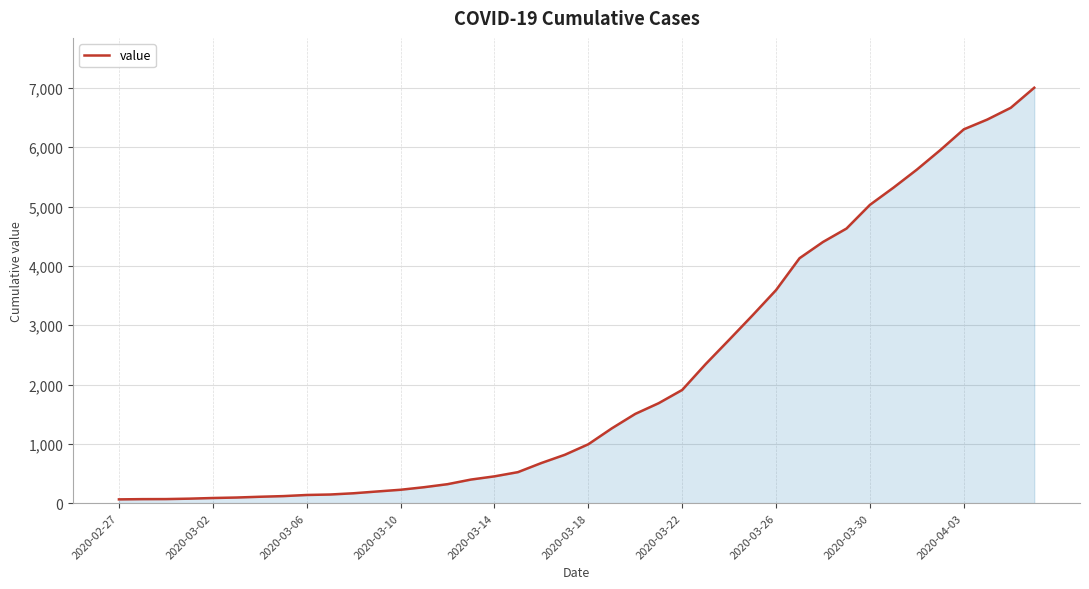

How many lines are shown in the chart?

1